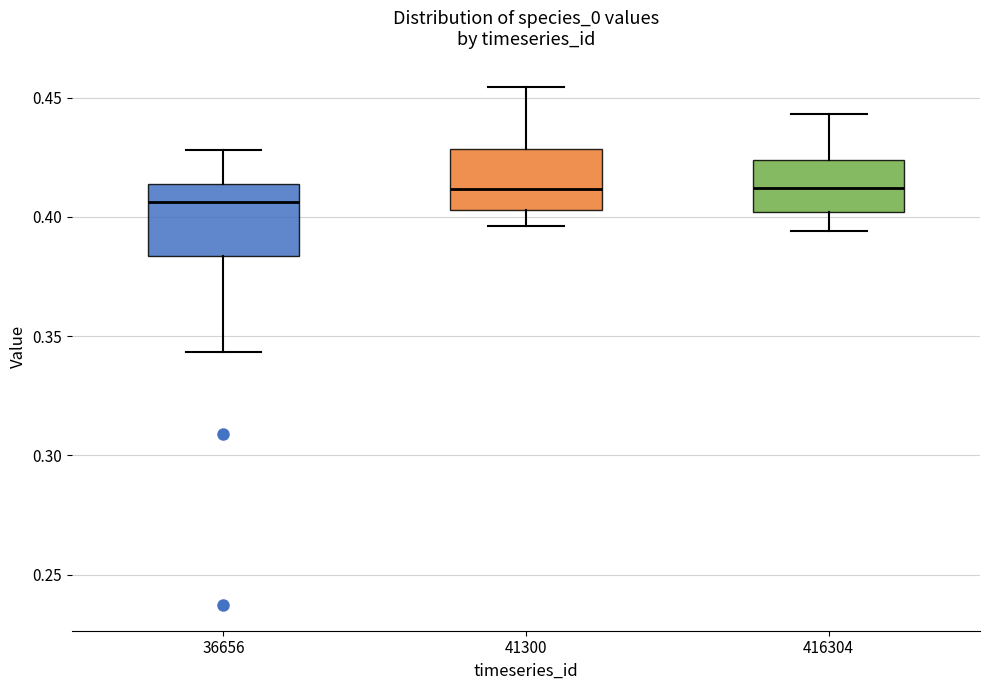

Where does the lower whisker of the box at x = 36656 end on the y-axis? The values are not printed on the chart, so give them approximately, as read against the axis.

0.345